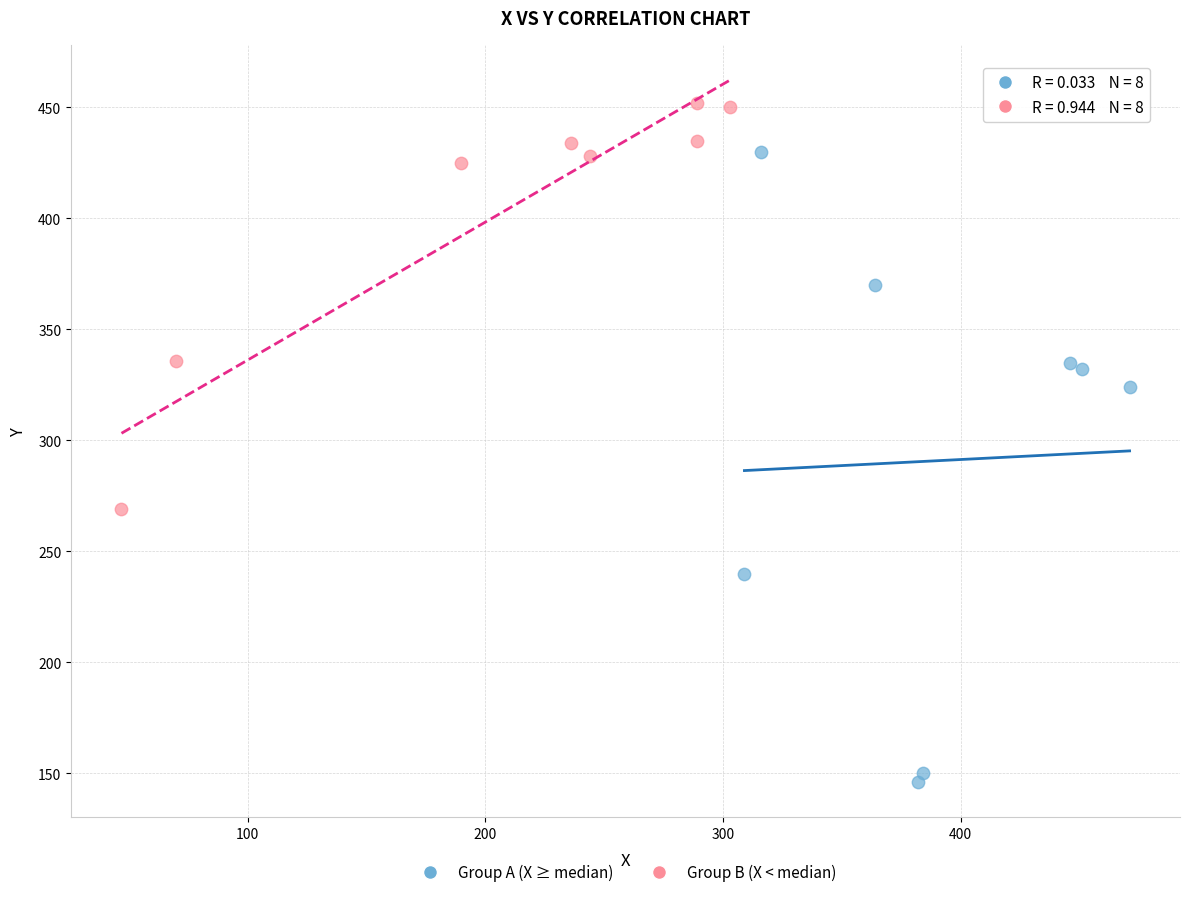

Which series has the widest spread of Y values?

Group A (X ≥ median)